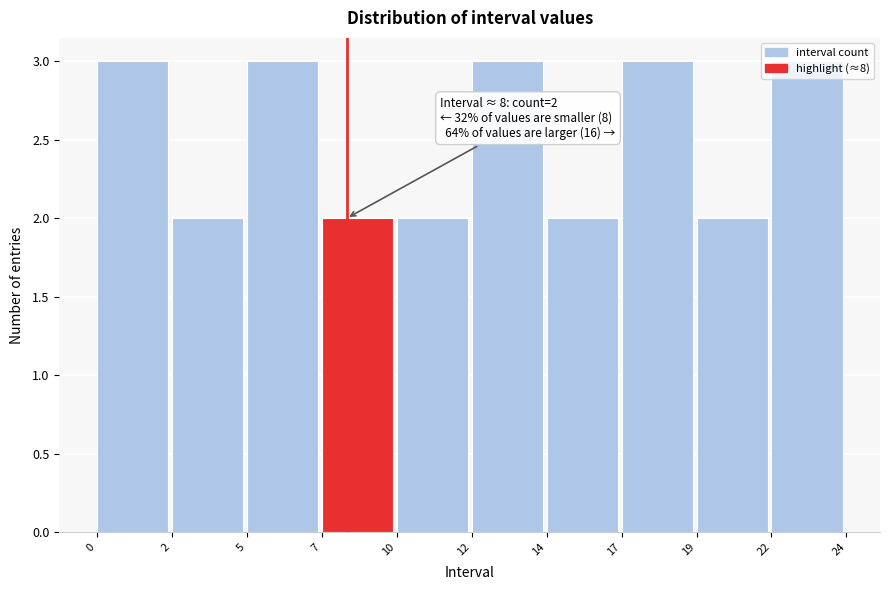

What is the greatest value displayed?

3